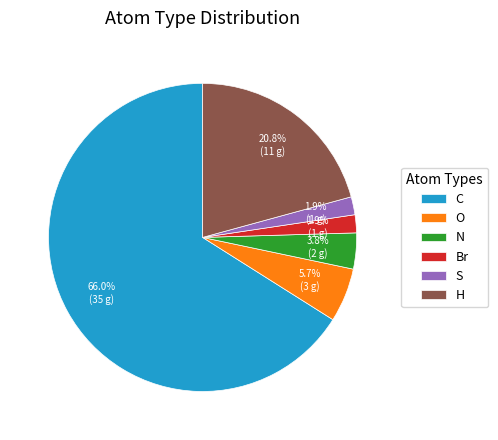

How many slices are in this pie chart?

6